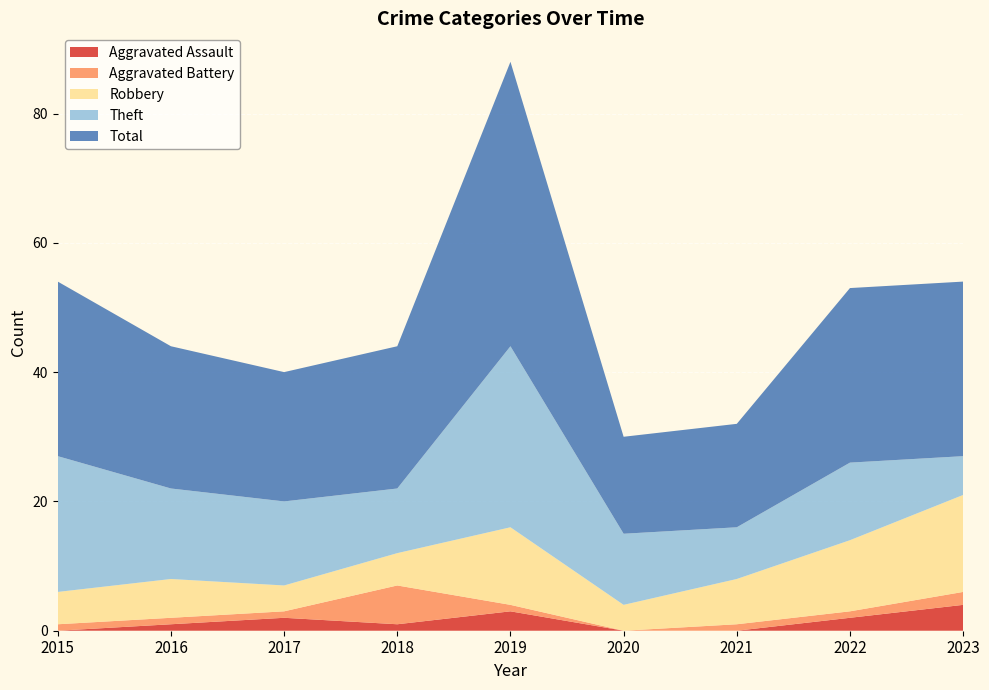

Reading left to right, transcribe all the data shown in this chart.

Aggravated Assault: 0	1	2	1	3	0	0	2	4
Aggravated Battery: 1	1	1	6	1	0	1	1	2
Robbery: 5	6	4	5	12	4	7	11	15
Theft: 21	14	13	10	28	11	8	12	6
Total: 27	22	20	22	44	15	16	27	27